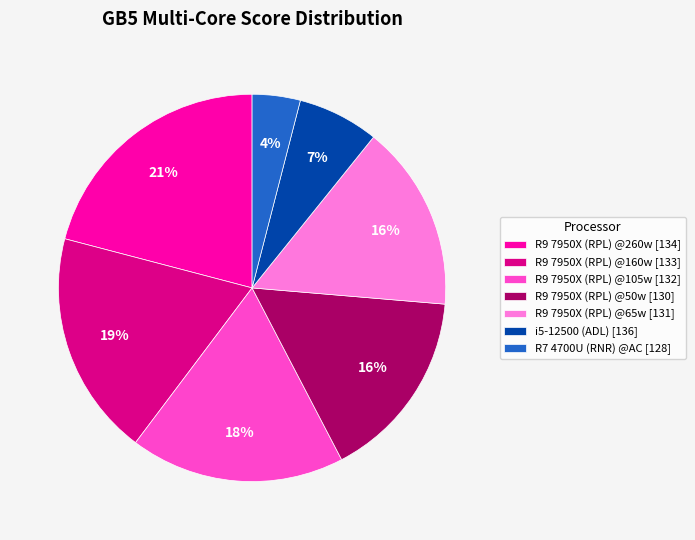

To the nearest percent, what is the average slice percentage?

14%